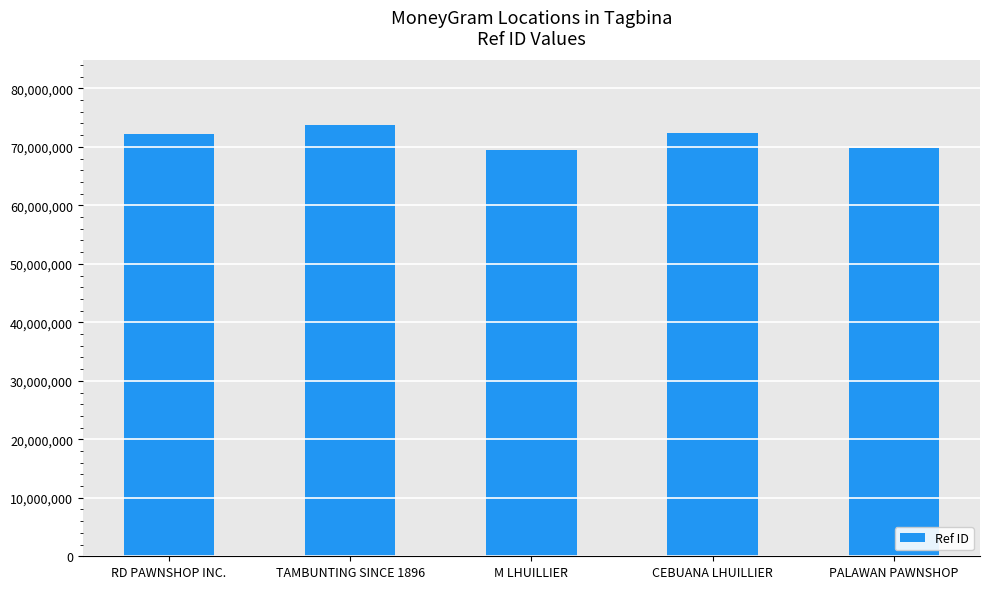

What is the label of the 3rd bar from the left?

M LHUILLIER